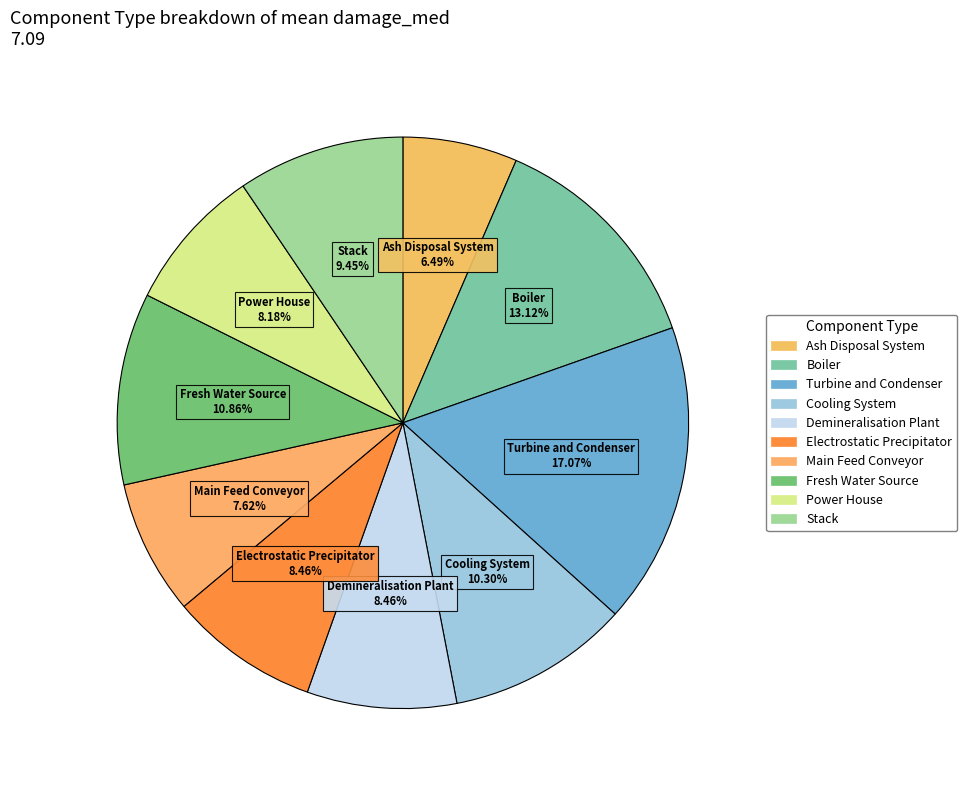

How many slices are in this pie chart?

10